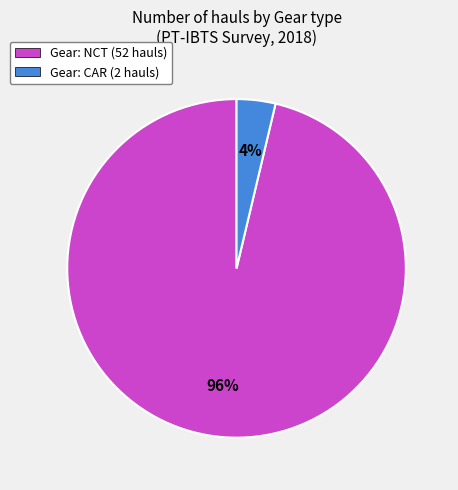

Is it true that Gear: CAR (2 hauls) is 4% of the pie?

True